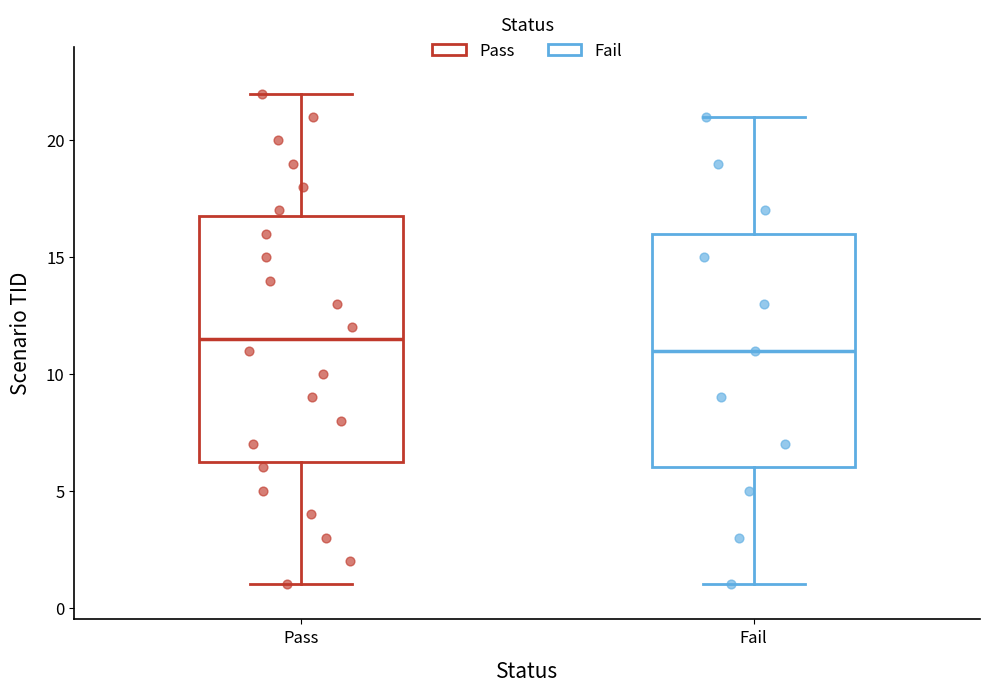

Reading left to right, read every box against the y-axis: the position of its median line, the range the box covers, and the ends of its whiskers. The values are not printed on the chart, so give them approximately, as read against the axis.

Pass: median 11.5, box 6.5 to 17.0, whiskers 1.0 to 22.0
Fail: median 11.0, box 6.0 to 16.0, whiskers 1.0 to 21.0